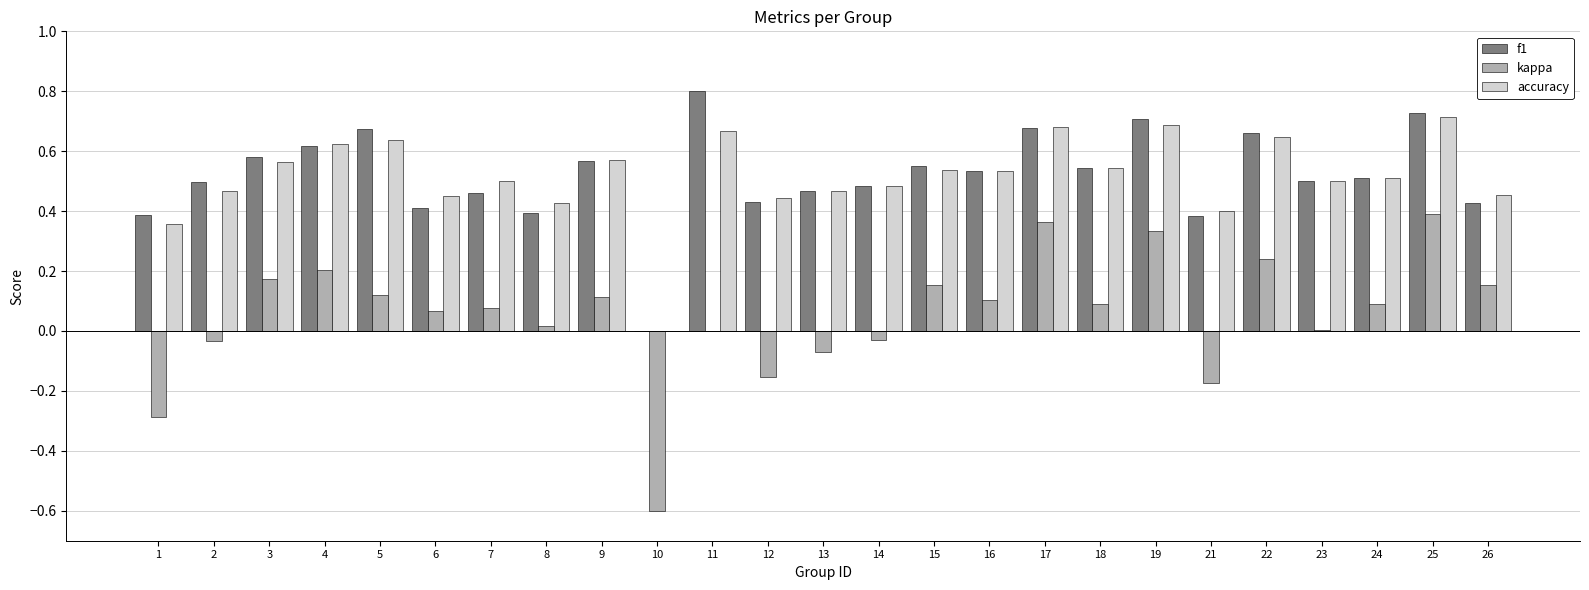

Are the bars horizontal?

No